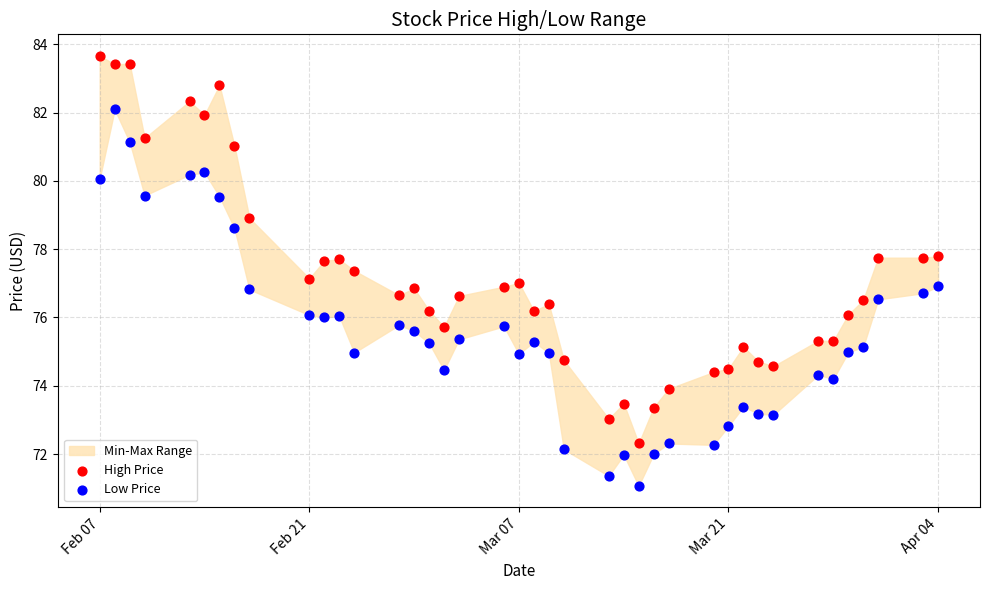

Which series reaches the maximum Y coordinate?

High Price